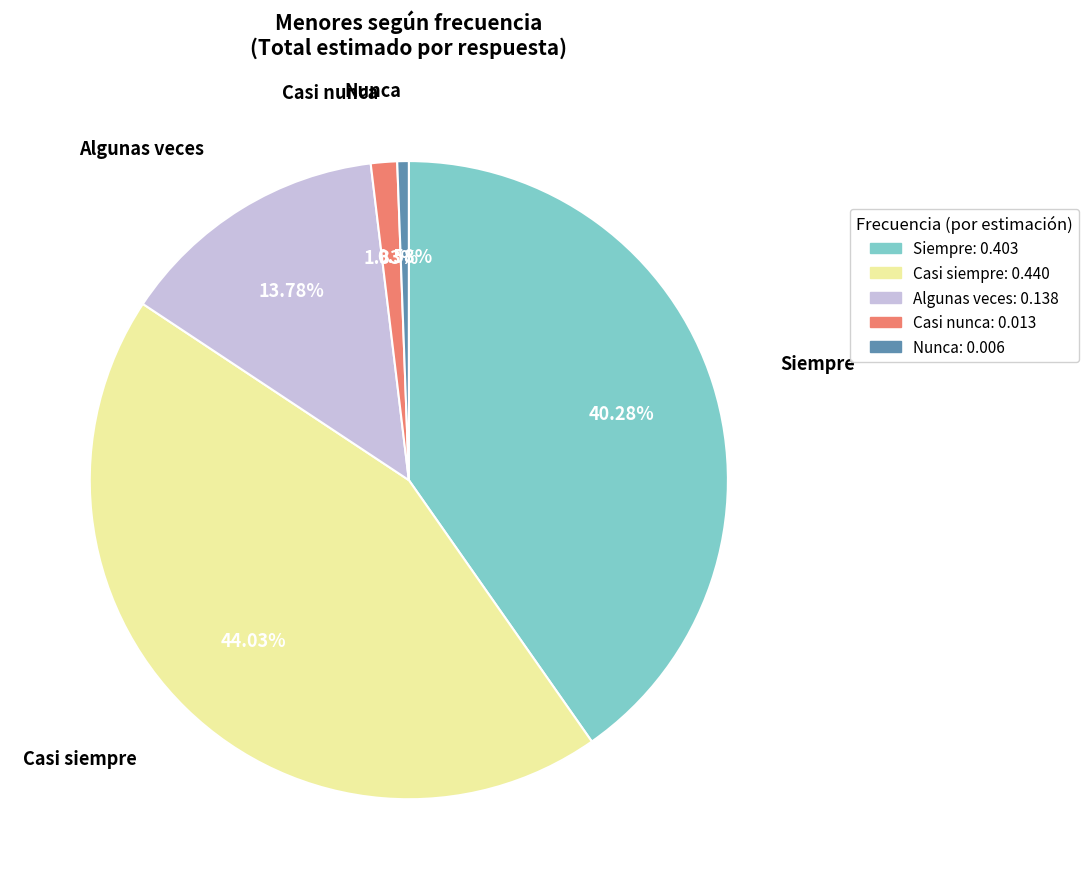

True or false: Nunca accounts for 1% of the total.

True